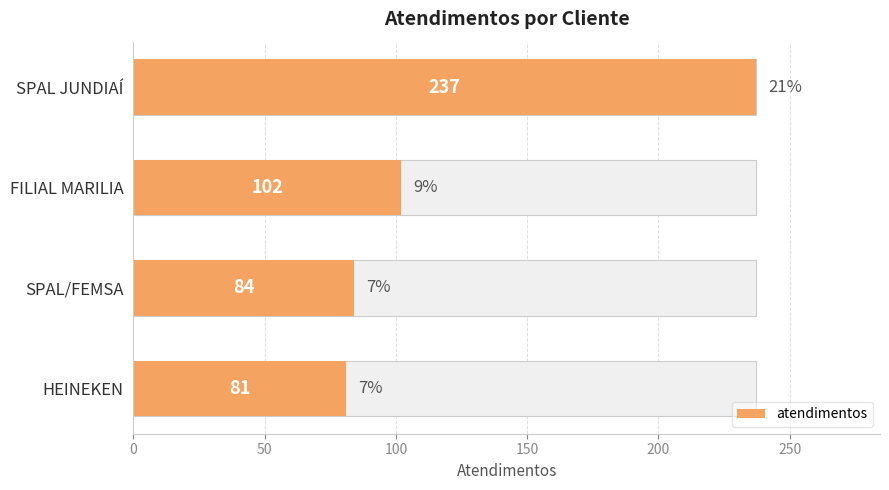

Reading left to right, transcribe all the data shown in this chart.

237	102	84	81